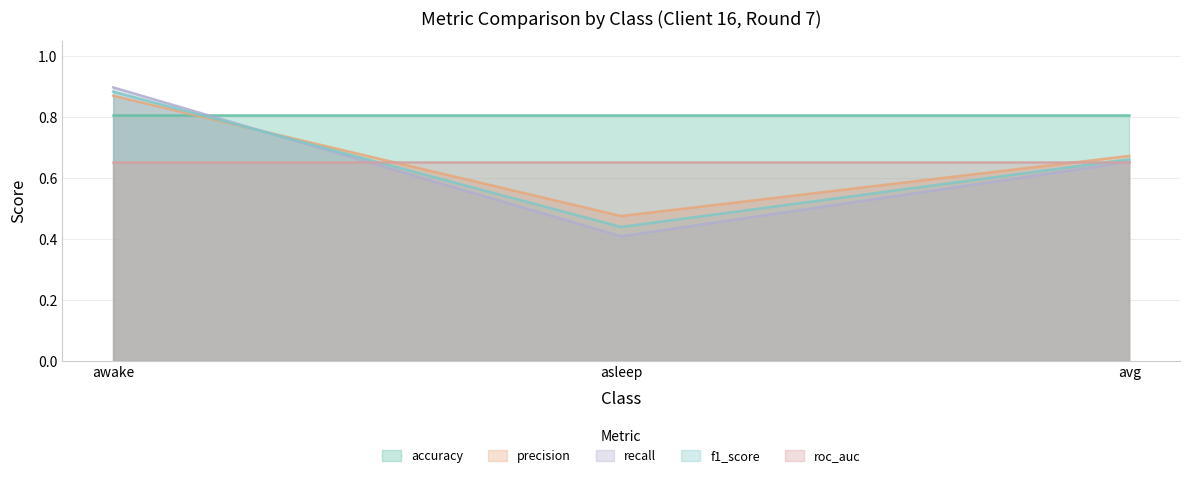

What are all the series names shown in the legend?

accuracy, precision, recall, f1_score, roc_auc